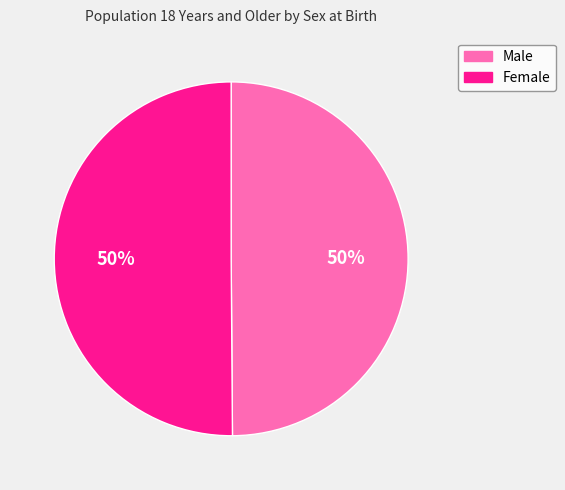

Approximately how many times larger is the value at Female compared to Male?

1.0